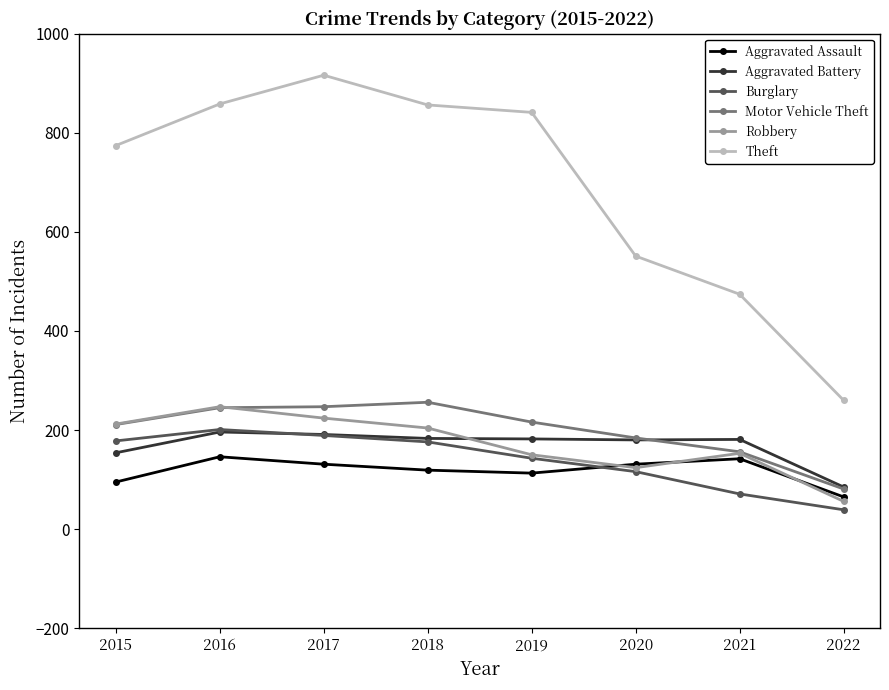

True or false: Robbery and Aggravated Battery cross at least once.

True